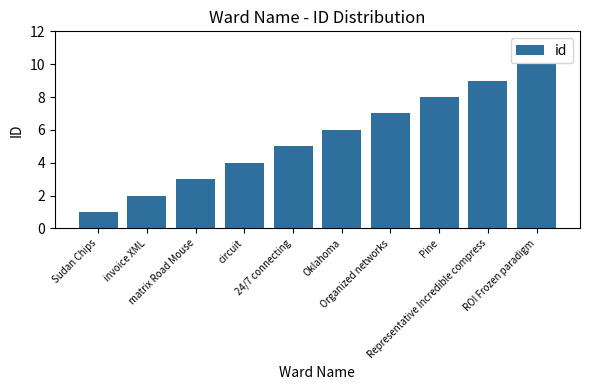

What is the difference between the values at invoice XML and circuit?

2